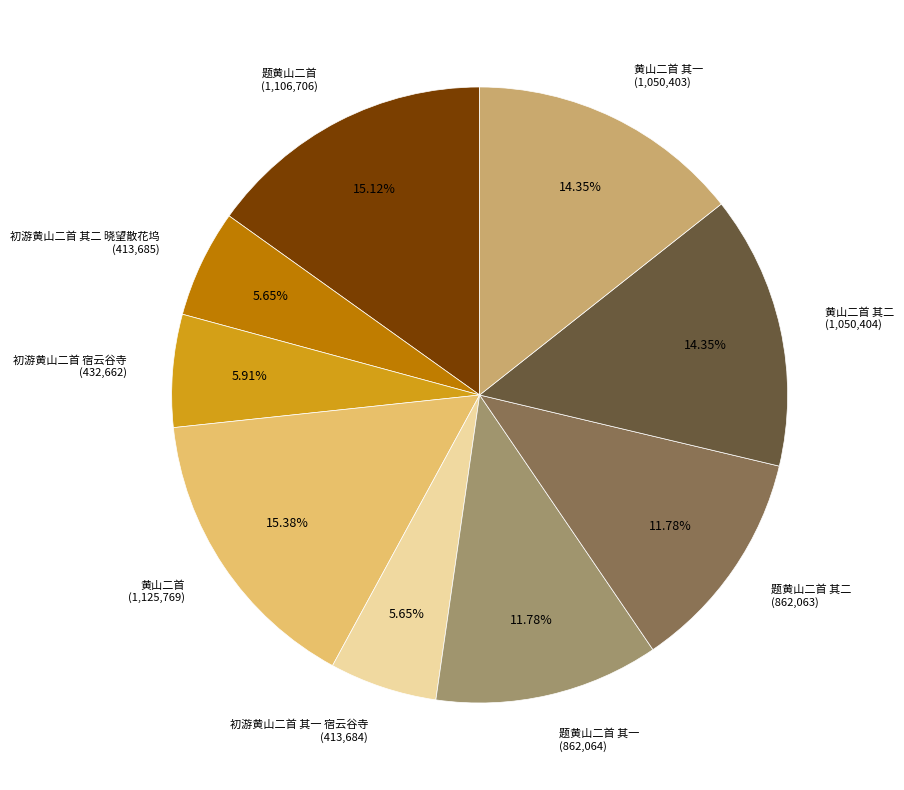

How many slices are in this pie chart?

9